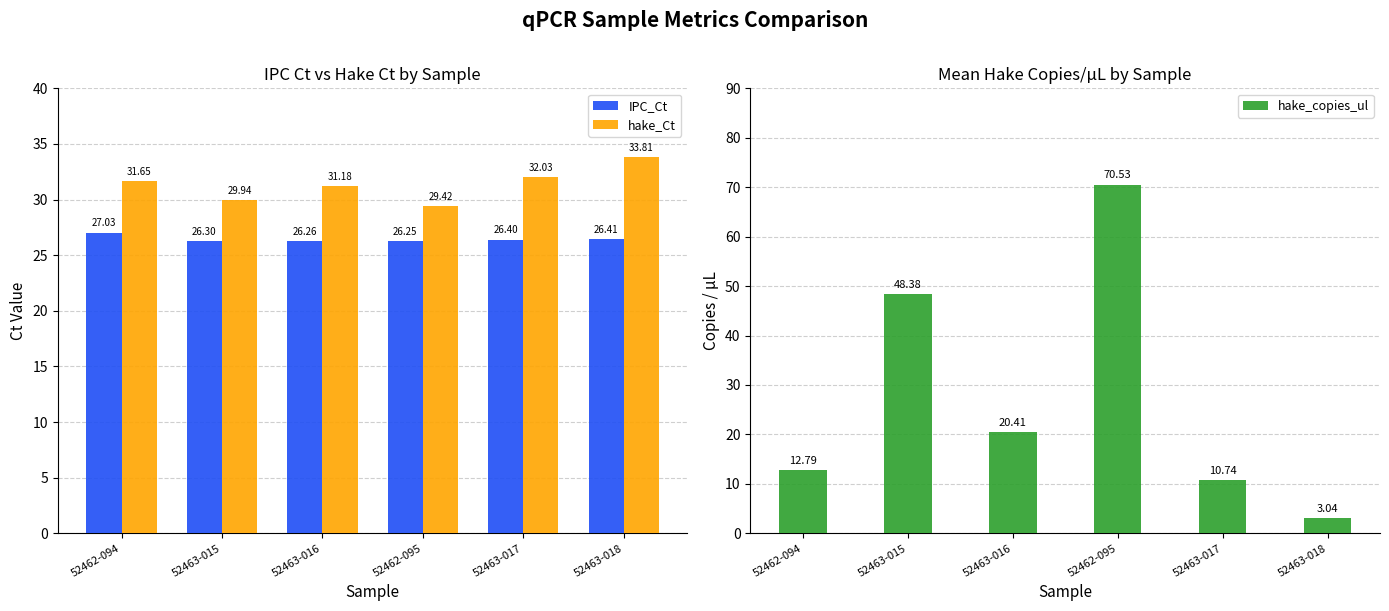

What value does the hake_Ct series have at 52463-016?

31.2